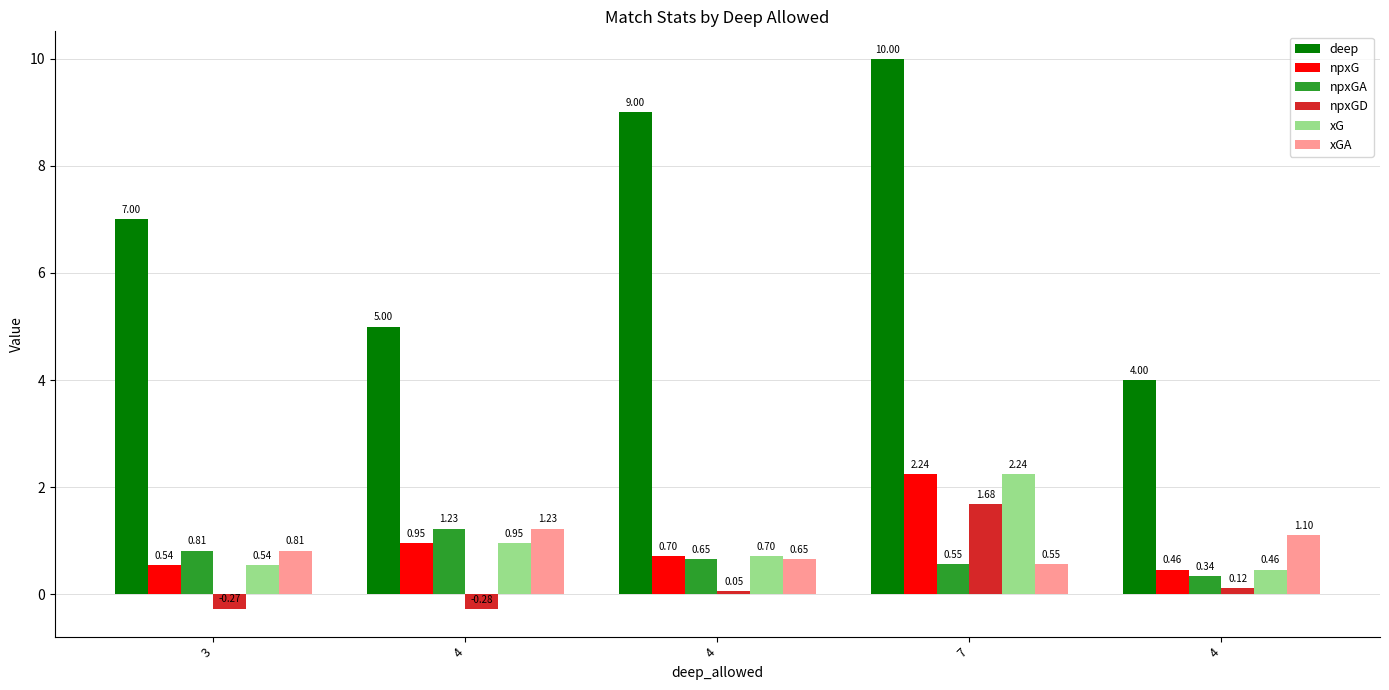

Is the value of npxGA at 4 greater than the value of deep at 3?

No